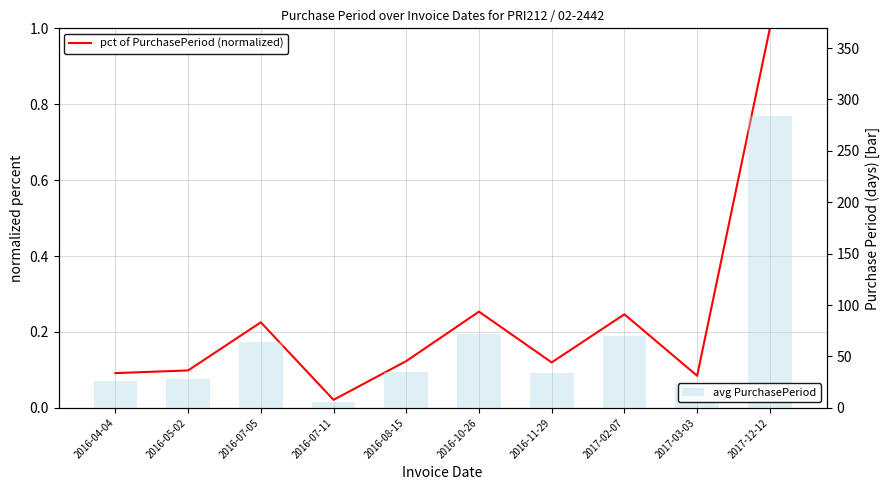

How many categories are shown in the chart?

10